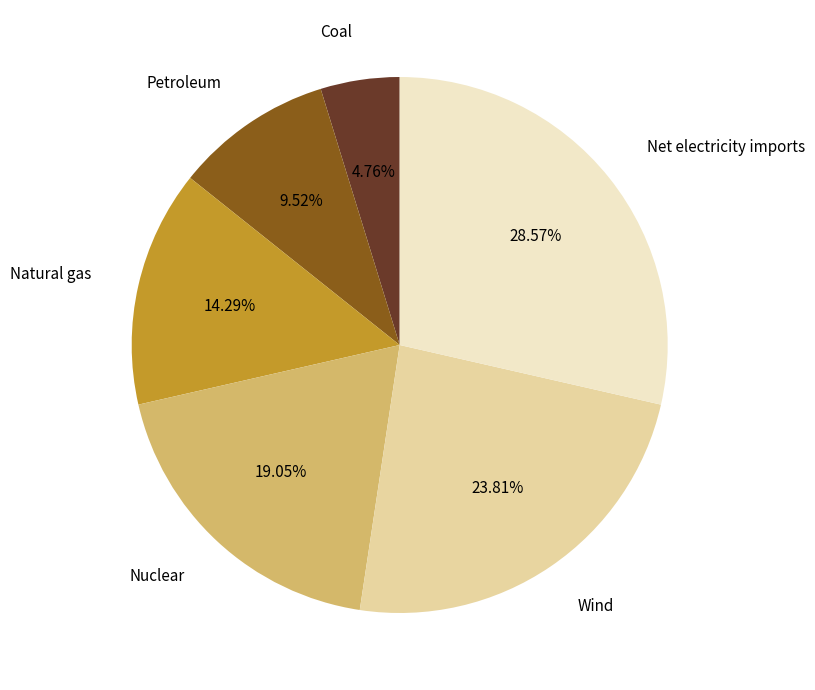

Rank the categories by value from lowest to highest.

Coal, Petroleum, Natural gas, Nuclear, Wind, Net electricity imports